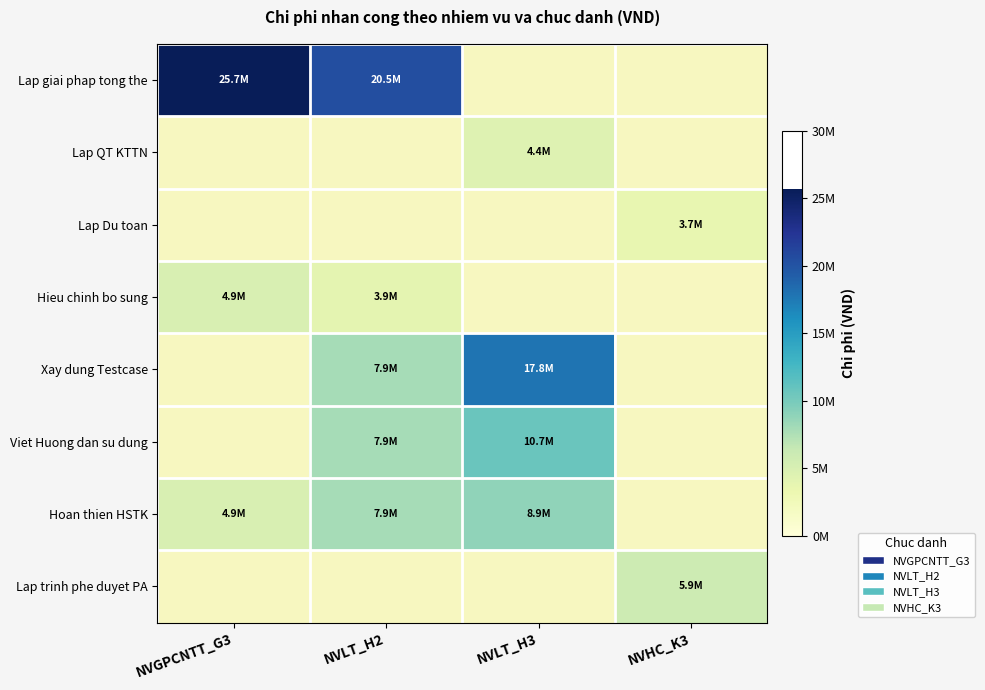

Count the number of data series in this chart.

8